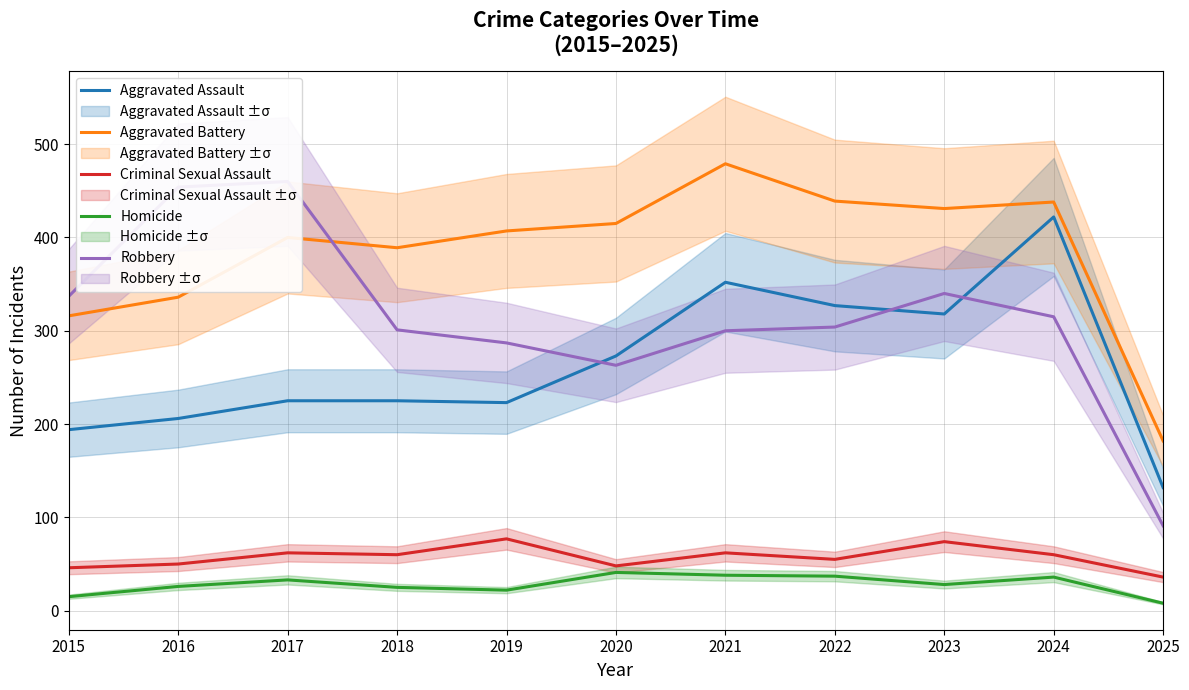

At how many categories does at least one series exceed 38?

11